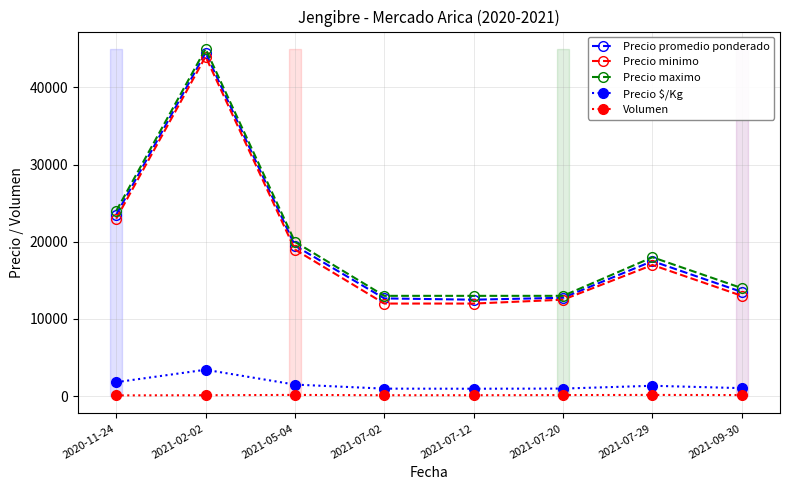

At which label does Volumen reach its peak?

2021-05-04